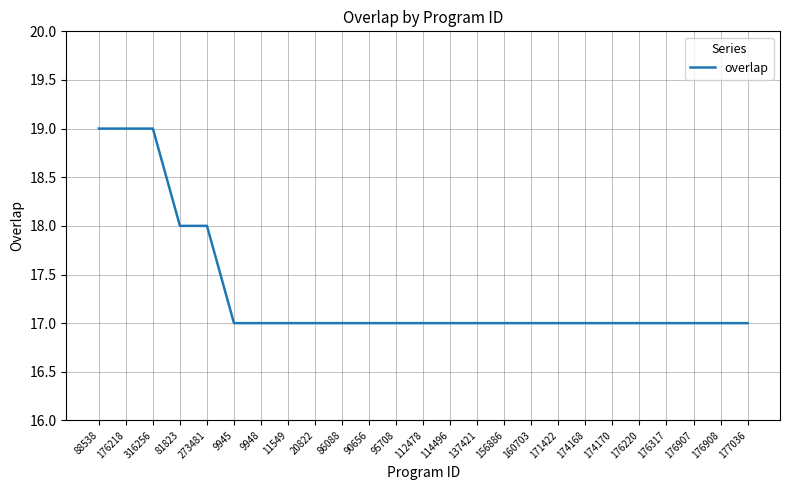

What position from the right is 95708?

14